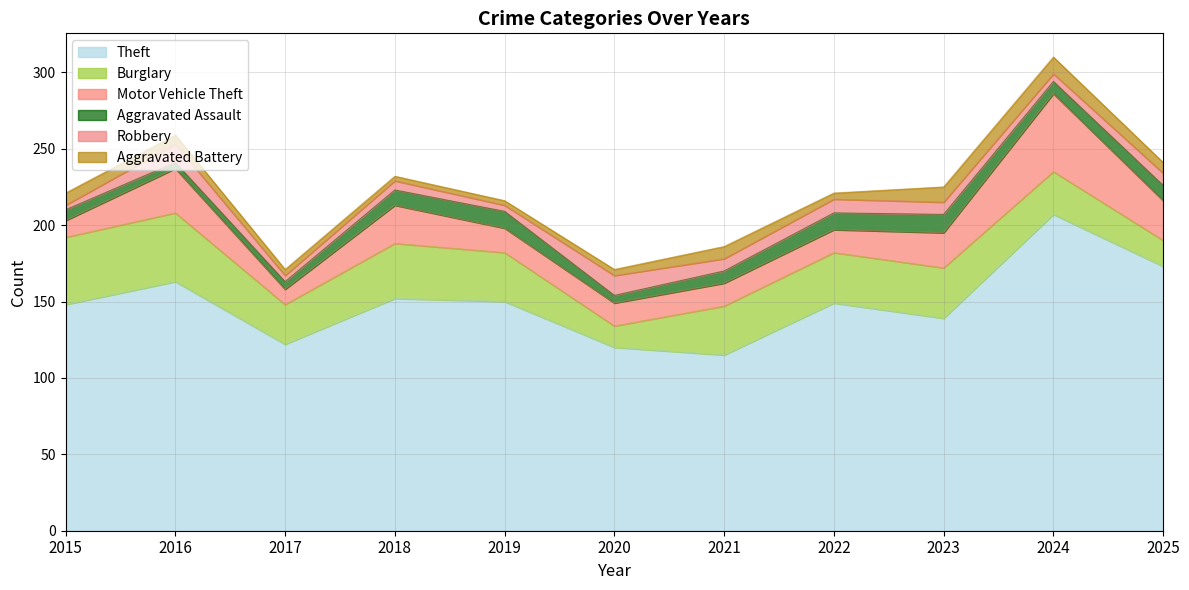

Read the Aggravated Assault value at 2016.

4